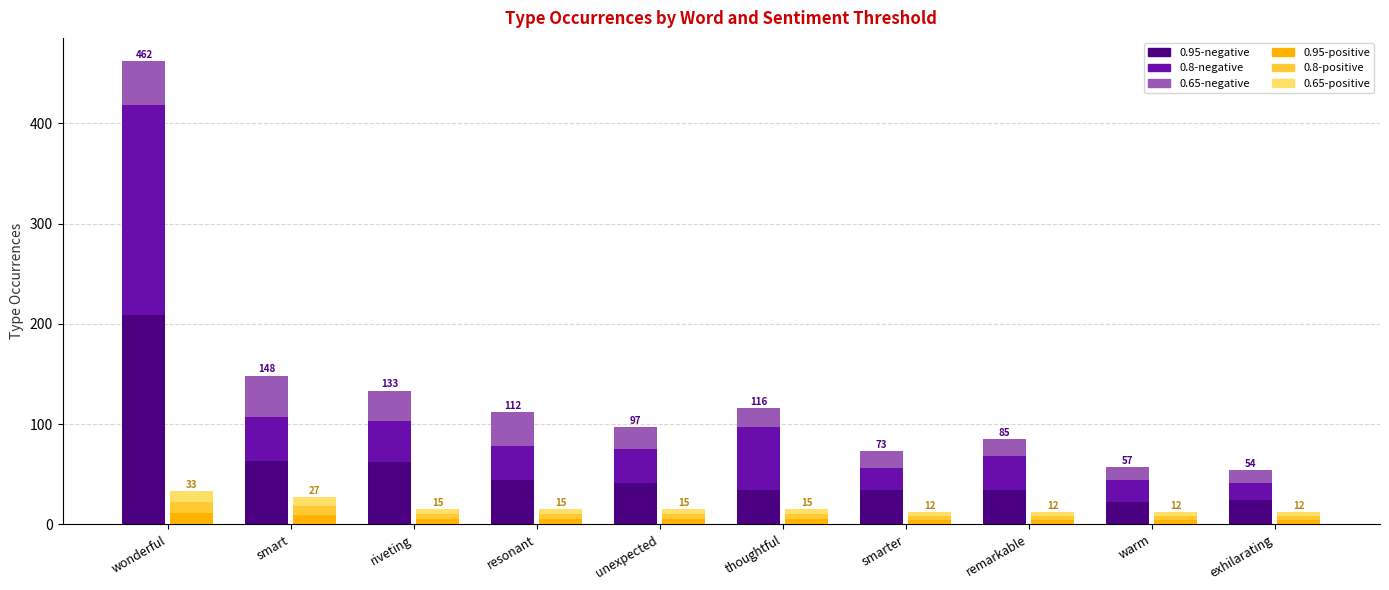

Which series has the largest range (max minus min)?

0.8-negative (type occ)